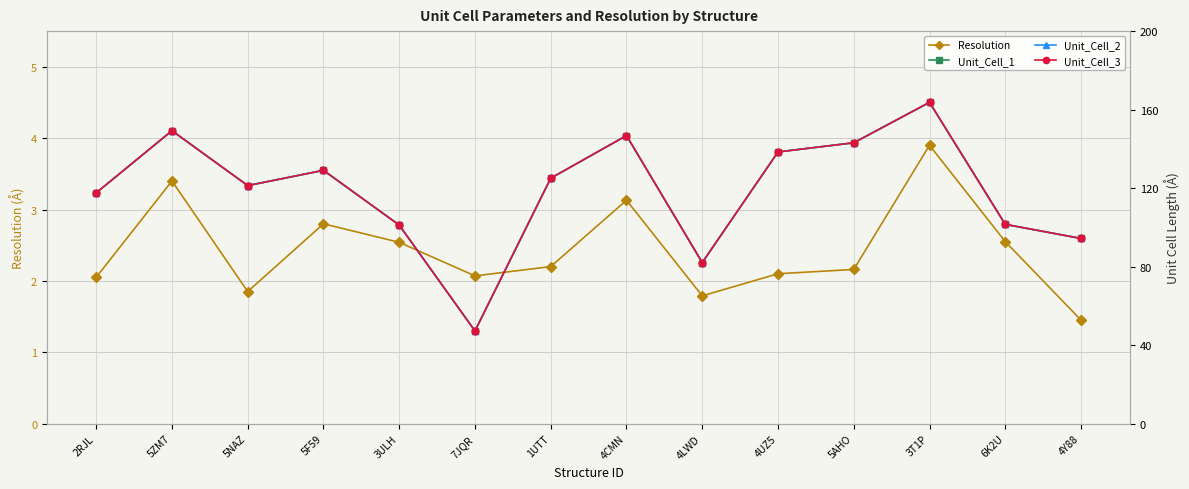

Does the chart display data point markers on the line(s)?

Yes